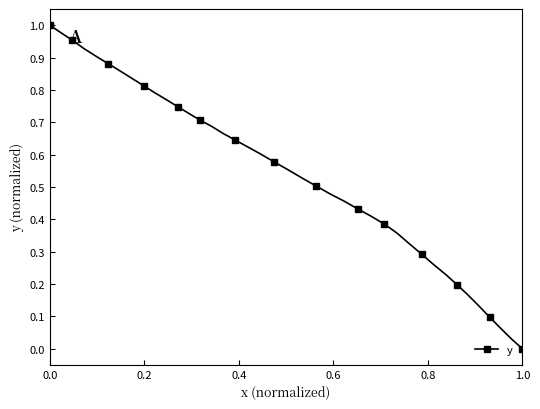

How many distinct data groups are displayed?

1